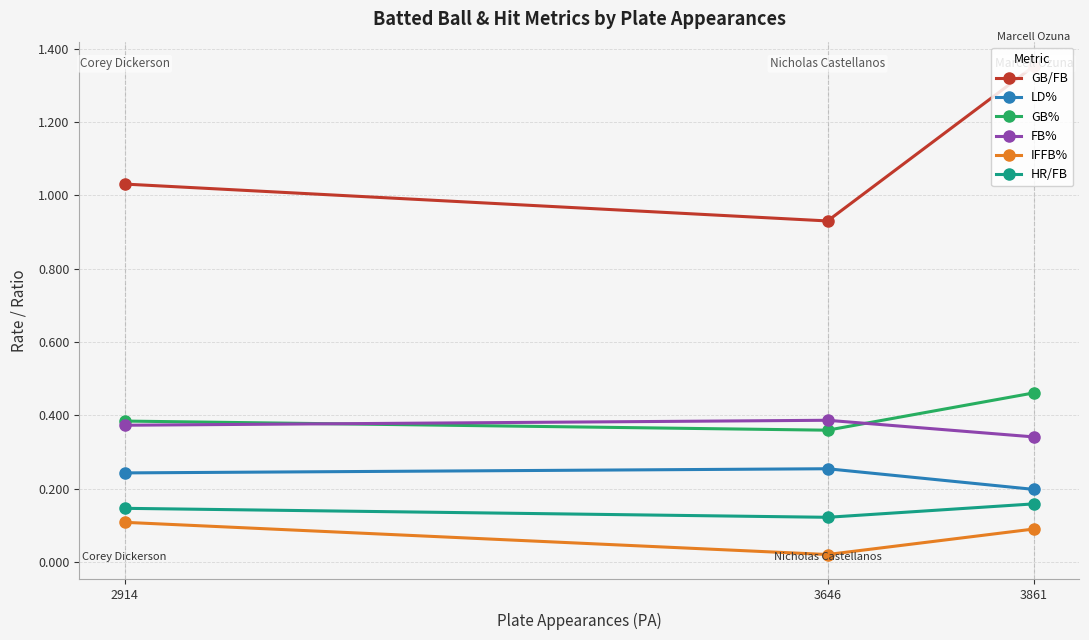

At how many categories does at least one series exceed 0?

3